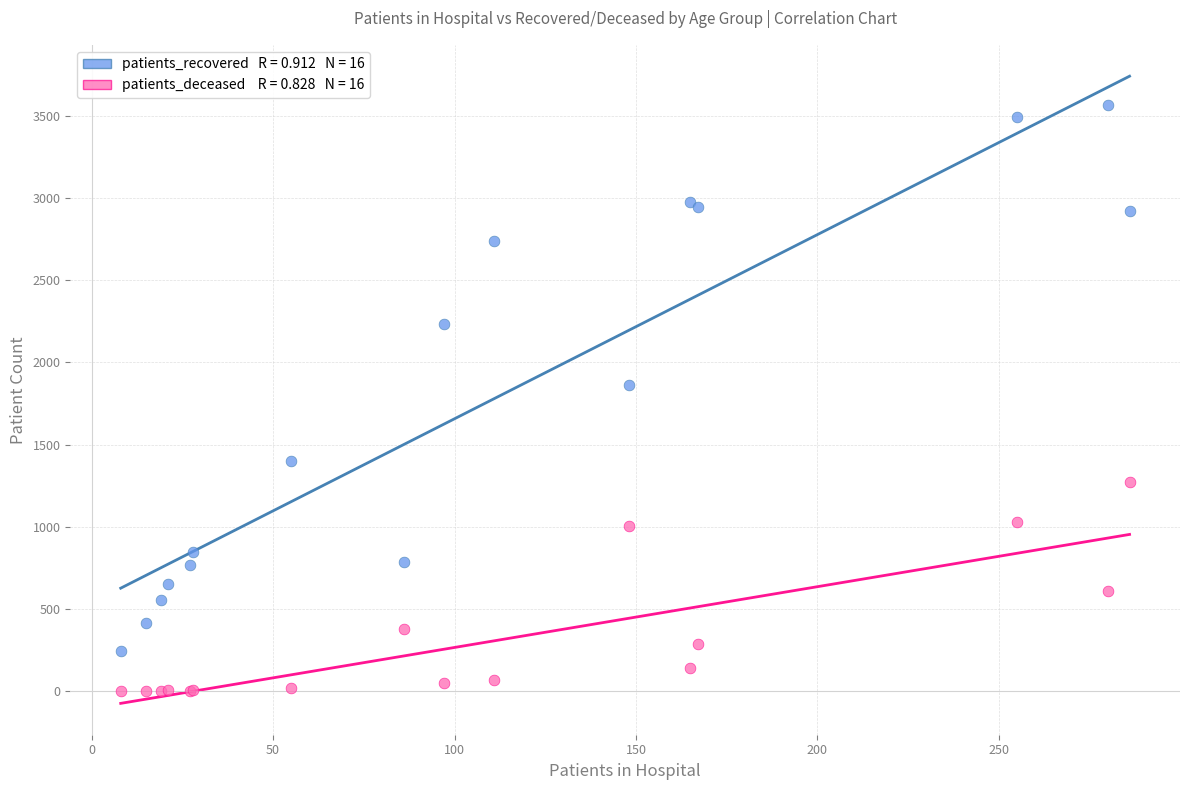

Across all series, what Y value is closest to 1783?

1861